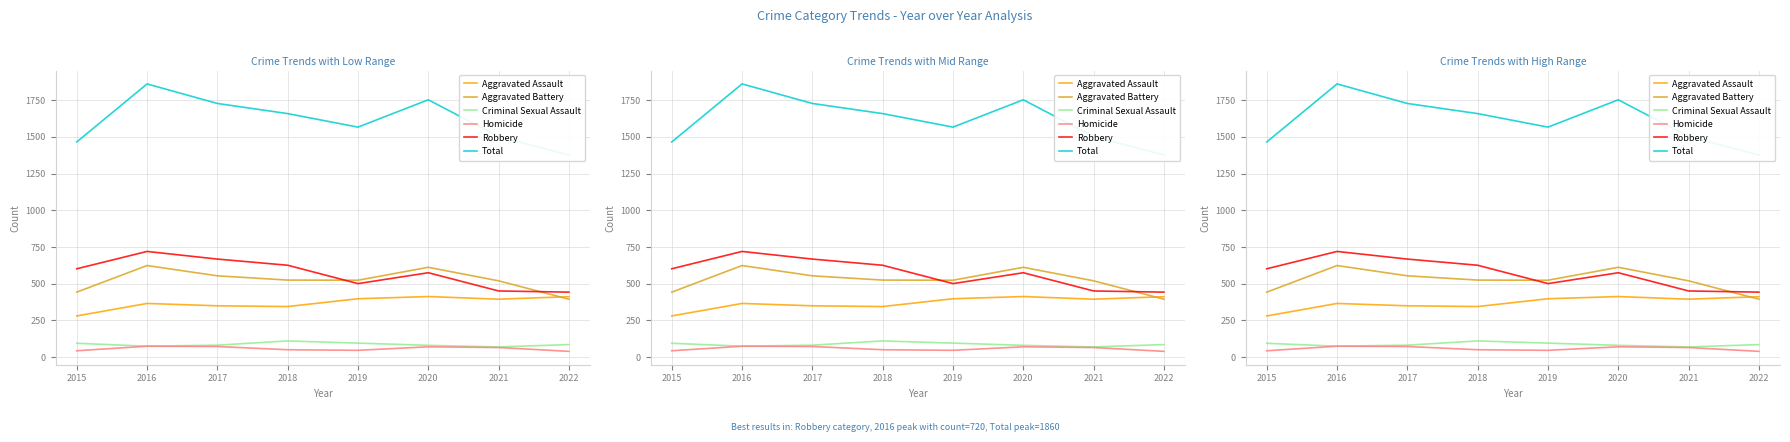

Reading left to right, transcribe all the data shown in this chart.

Aggravated Assault: 281	366	350	345	398	413	395	412
Aggravated Battery: 443	624	554	525	524	612	520	395
Criminal Sexual Assault: 95	75	82	111	96	81	70	86
Homicide: 44	75	73	51	47	71	66	40
Robbery: 602	720	668	626	501	575	451	443
Total: 1465	1860	1727	1658	1566	1752	1502	1376